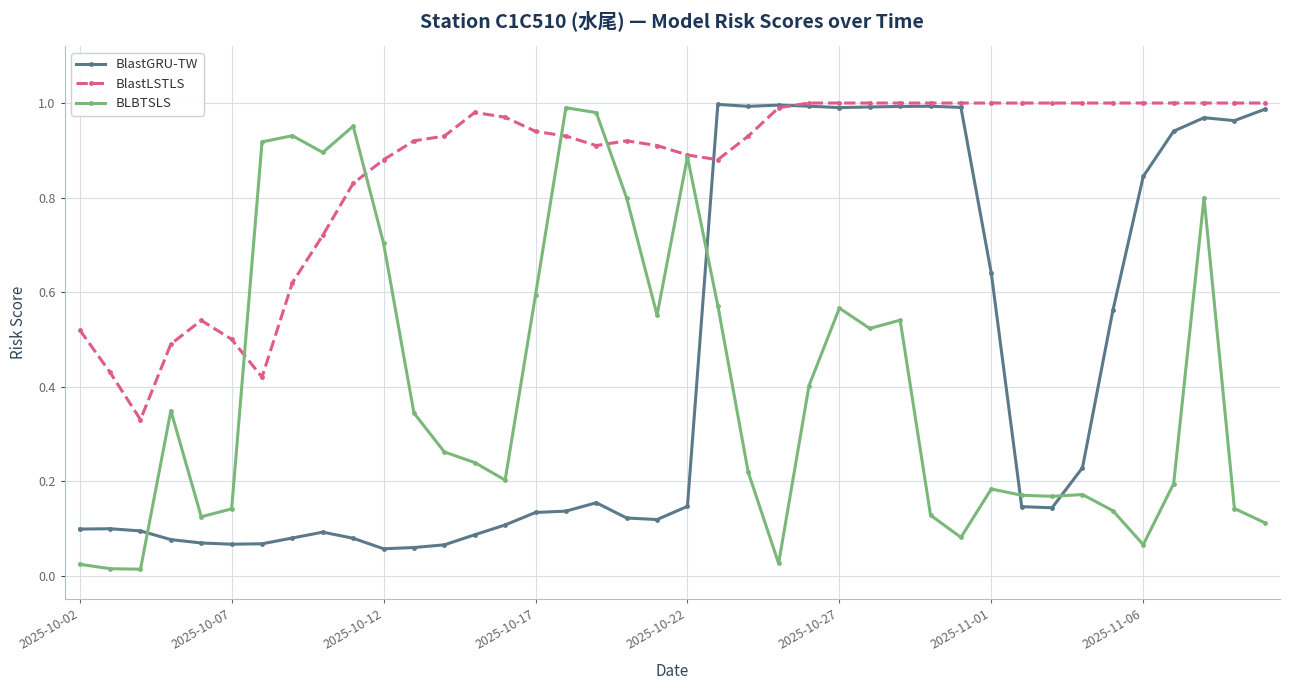

Which series has the largest total across all categories?

BlastLSTLS